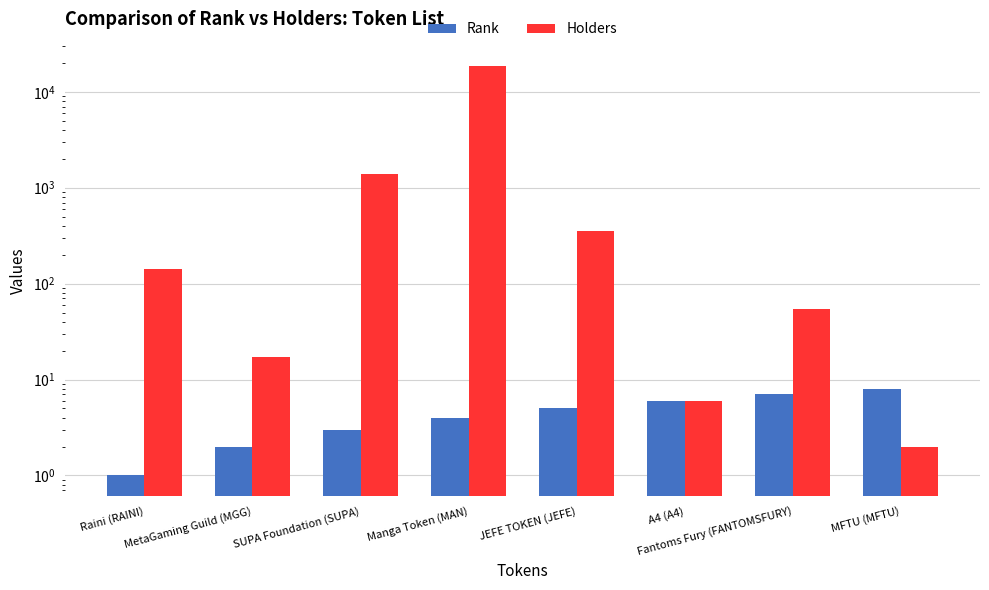

How many data points in Holders are above 142?

3